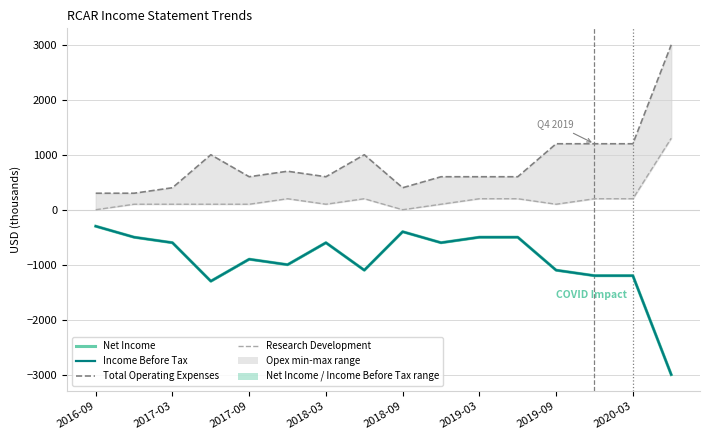

At which category does the chart reach its peak across all series?

15